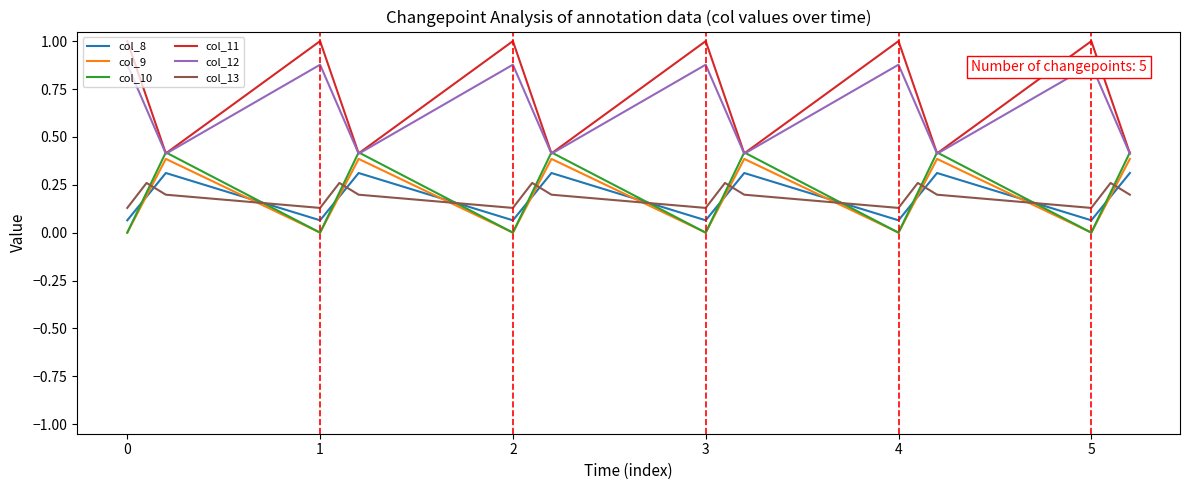

What is the value of the col_11 point at the 12th from the left?

0.4